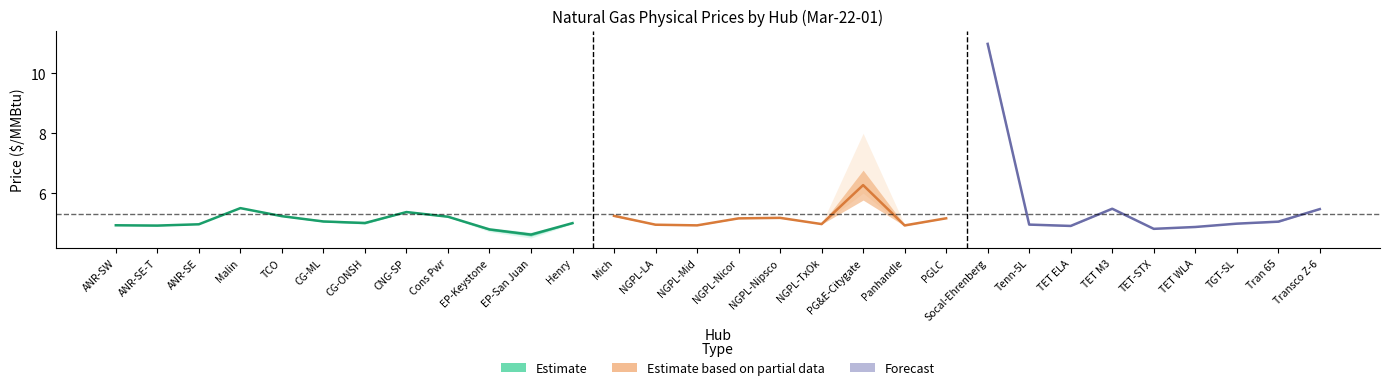

Is the value of Low Price at NGPL-Mid greater than the value of Weighted Avg Price at ANR-SE?

No